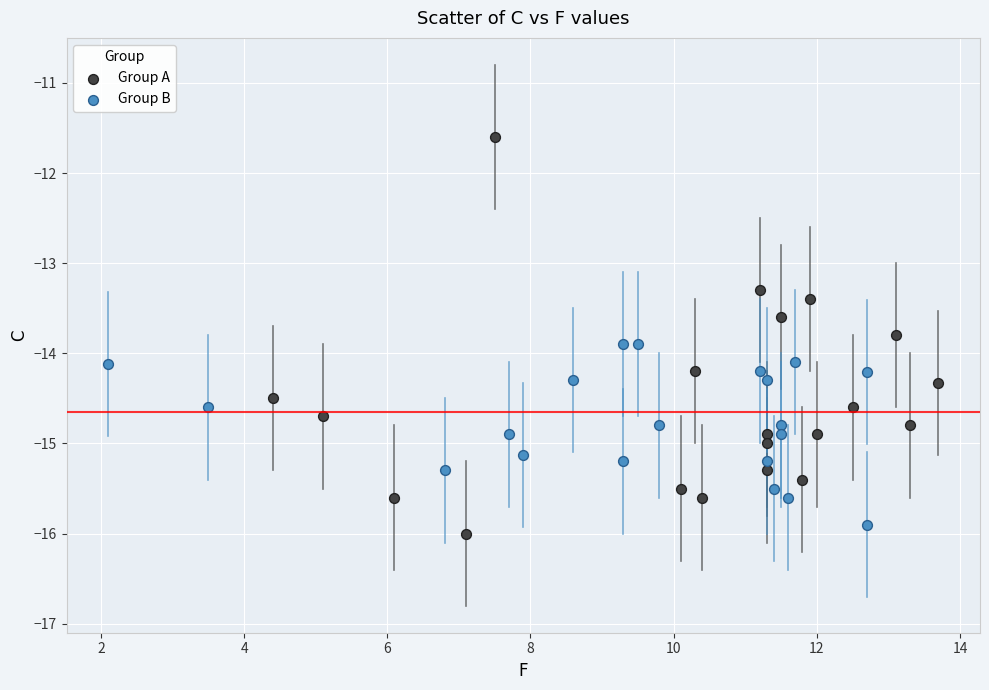

Which series has the widest spread of Y values?

Group A